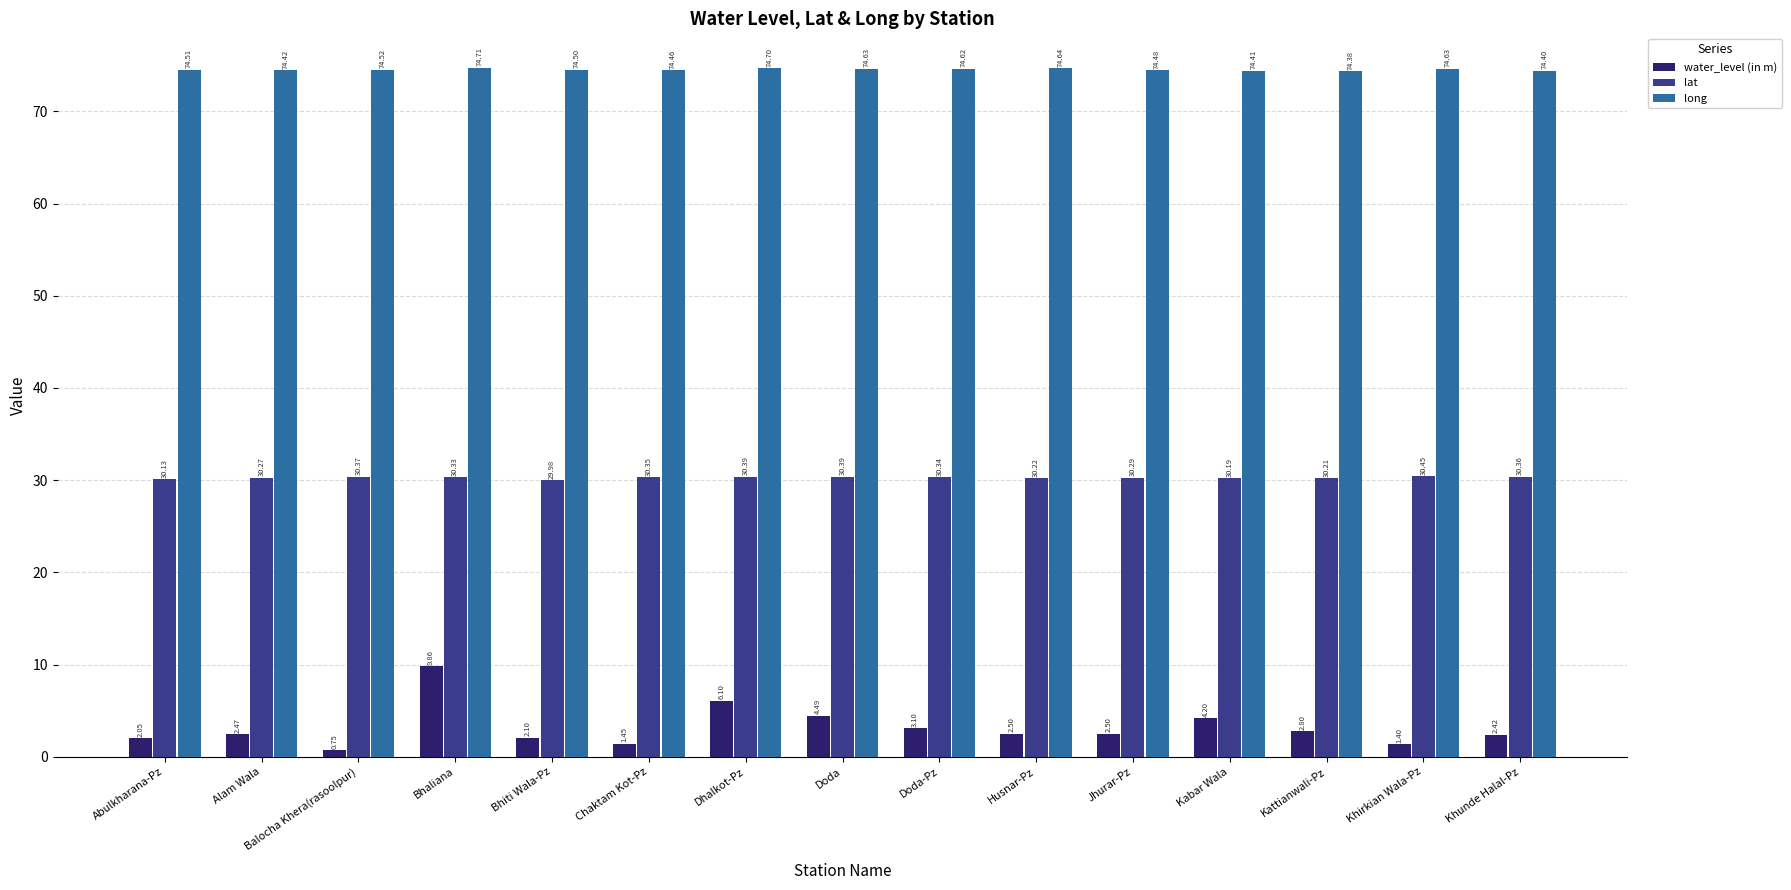

Is it true that long equals 124.0 at Balocha Khera(rasoolpur)?

False